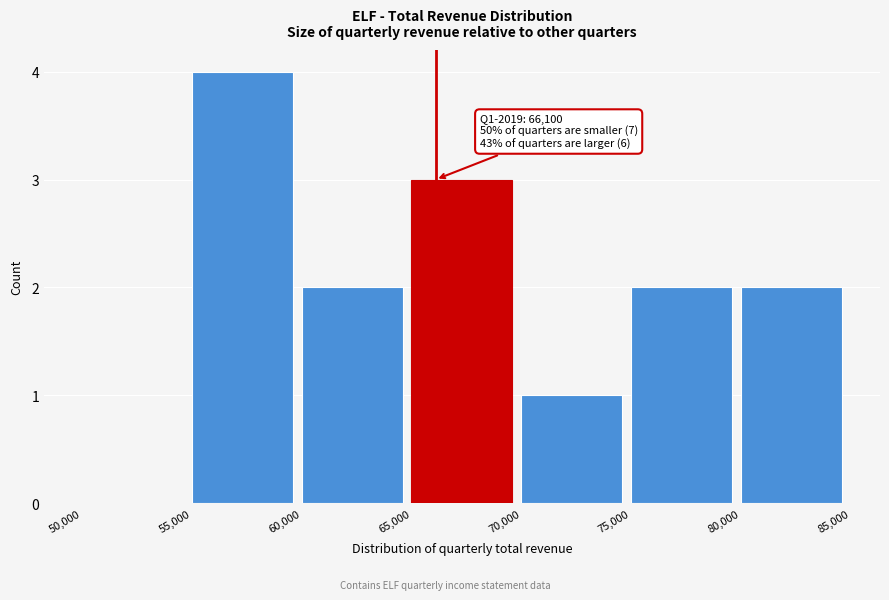

Which range on the x-axis has the tallest bar?

55,000 to 60,000